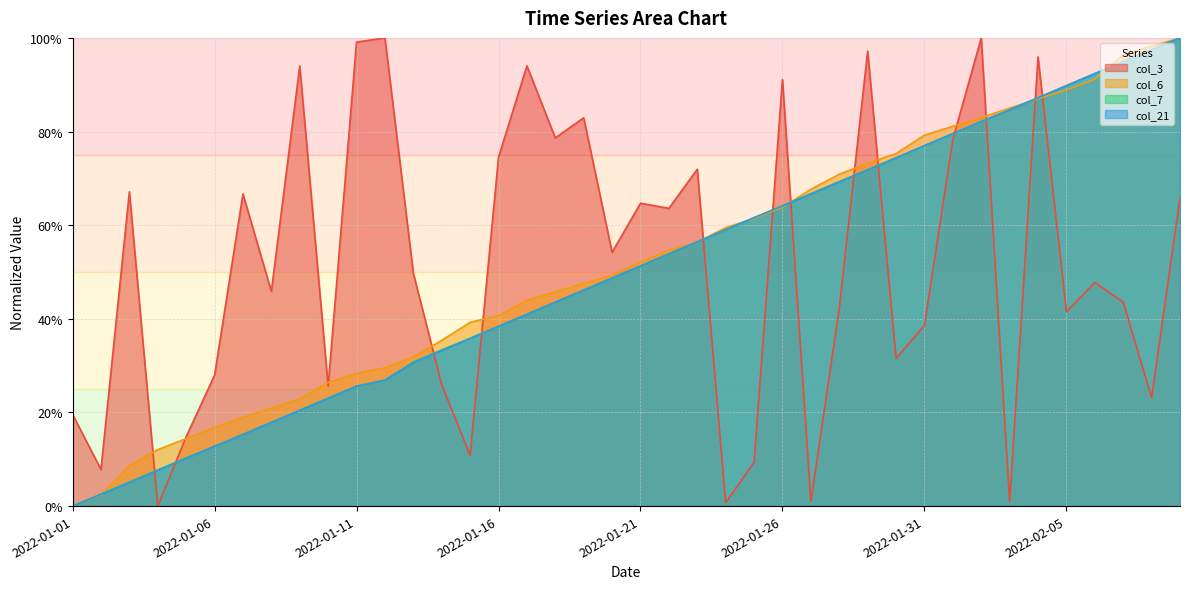

What is the difference between the col_3 values at 2022-01-08 and 2022-01-24?

0.5